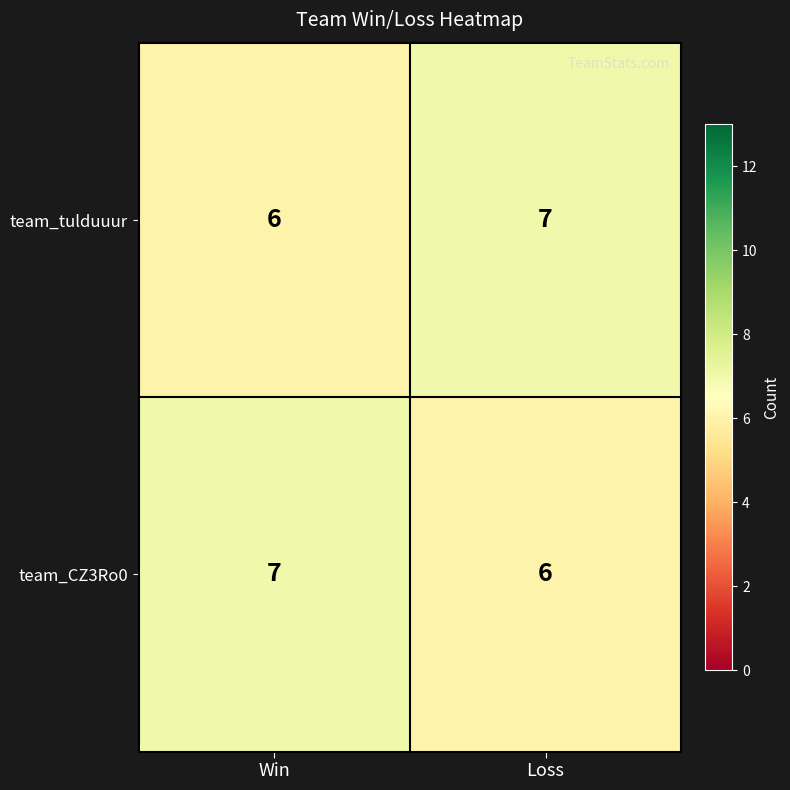

What is the minimum value for team_tulduuur?

6